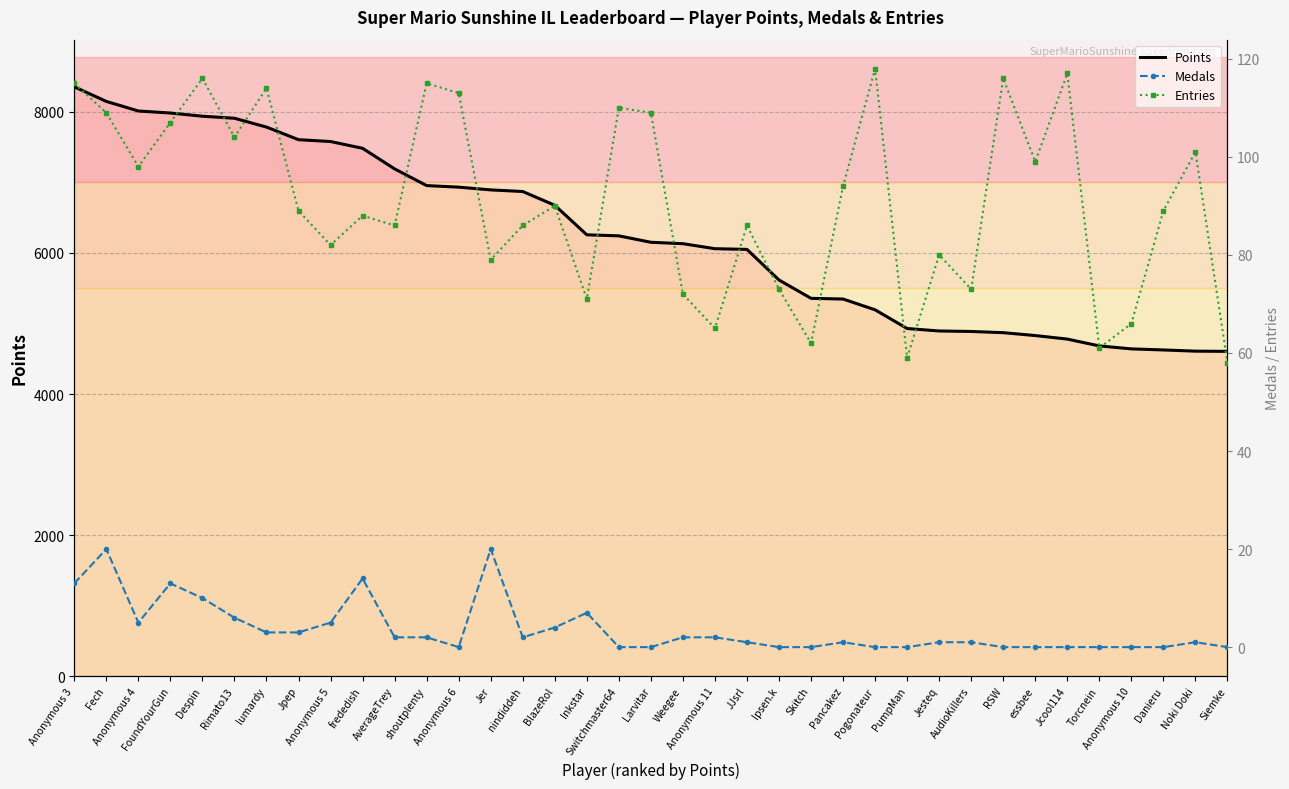

Reading left to right, list all the values displayed in this chart.

Points: 8357	8150	8014	7985	7940	7911	7786	7607	7581	7485	7193	6956	6934	6895	6872	6677	6258	6243	6152	6132	6061	6051	5617	5357	5347	5194	4929	4894	4887	4870	4829	4779	4682	4640	4625	4608	4605
Medals: 13	20	5	13	10	6	3	3	5	14	2	2	0	20	2	4	7	0	0	2	2	1	0	0	1	0	0	1	1	0	0	0	0	0	0	1	0
Entries: 115	109	98	107	116	104	114	89	82	88	86	115	113	79	86	90	71	110	109	72	65	86	73	62	94	118	59	80	73	116	99	117	61	66	89	101	58